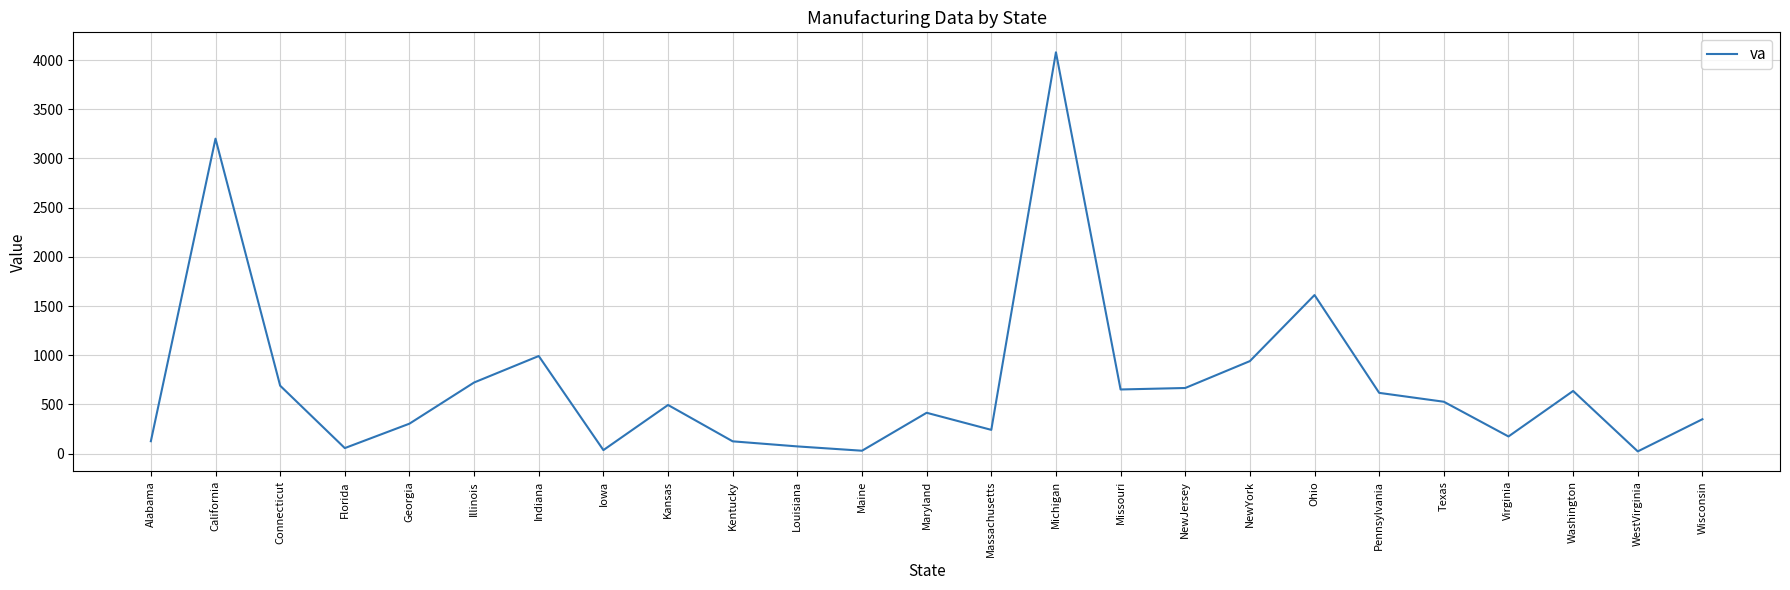

At which category does the data reach its first local valley?

Florida